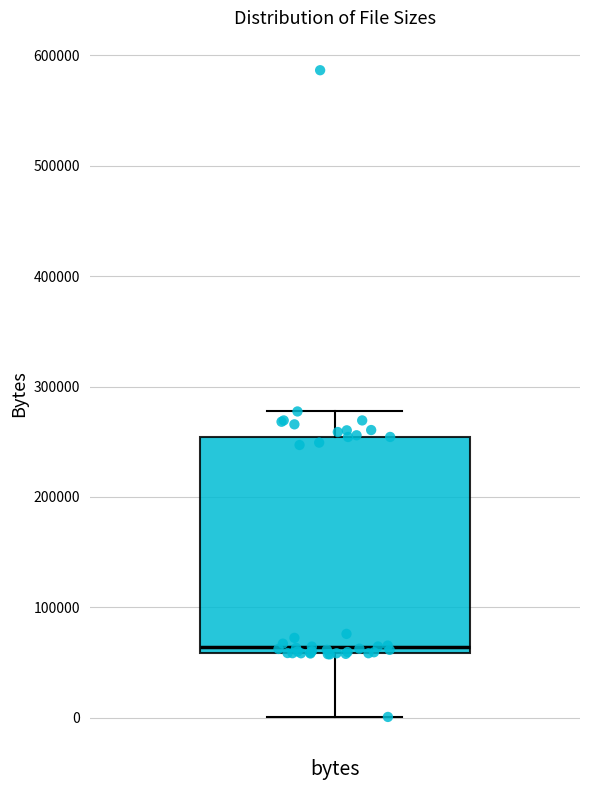

Where does the lower whisker of the box for bytes end on the y-axis? The values are not printed on the chart, so give them approximately, as read against the axis.

0